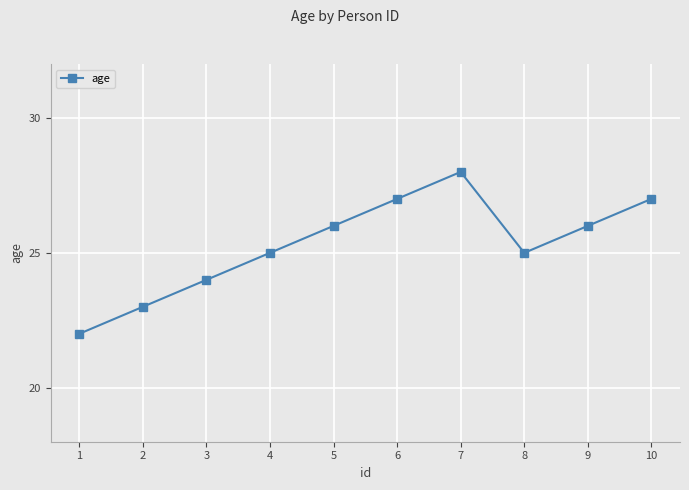

True or false: the data shows 14 at 3.

False